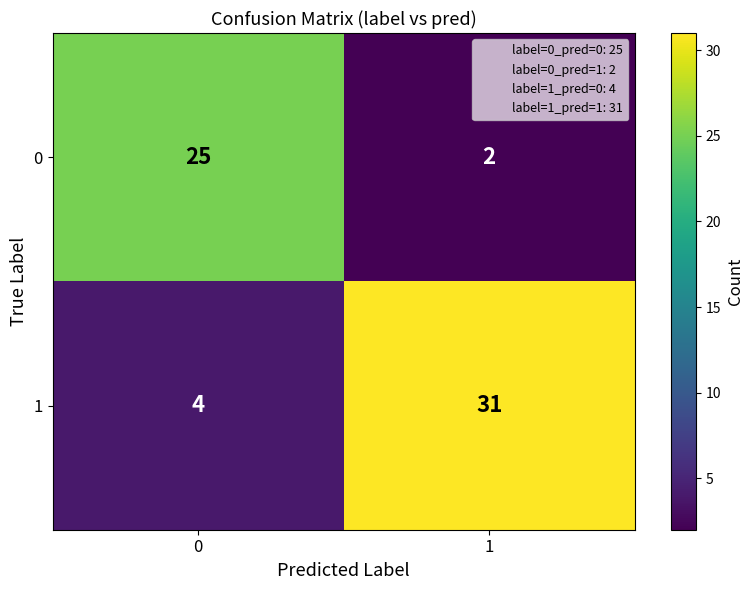

Reading left to right, transcribe all the data shown in this chart.

0: 0=25	1=2
1: 0=4	1=31